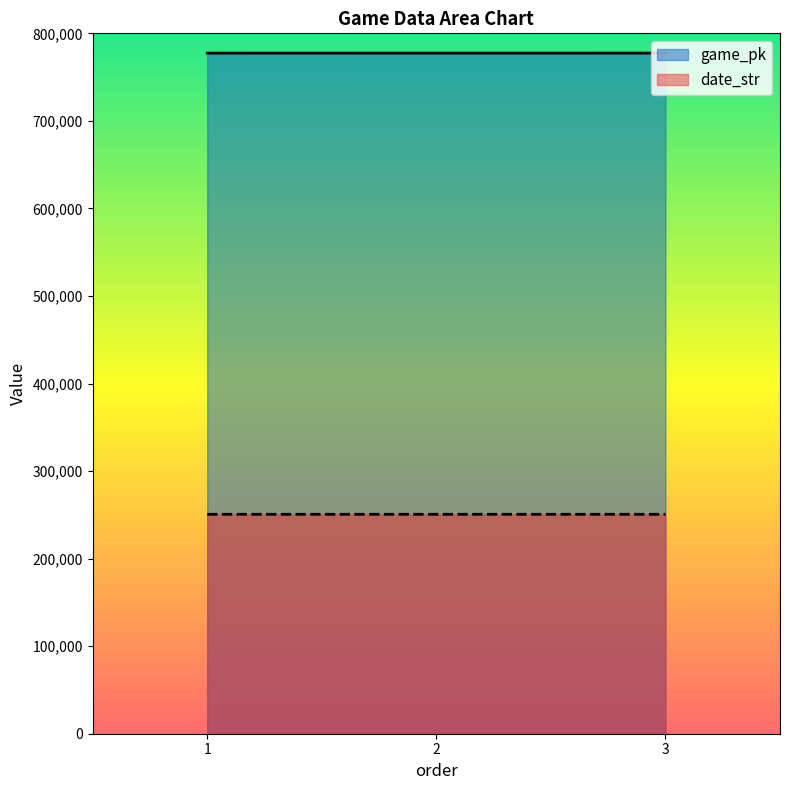

Between 2 and 3, which series saw the biggest shift?

game_pk